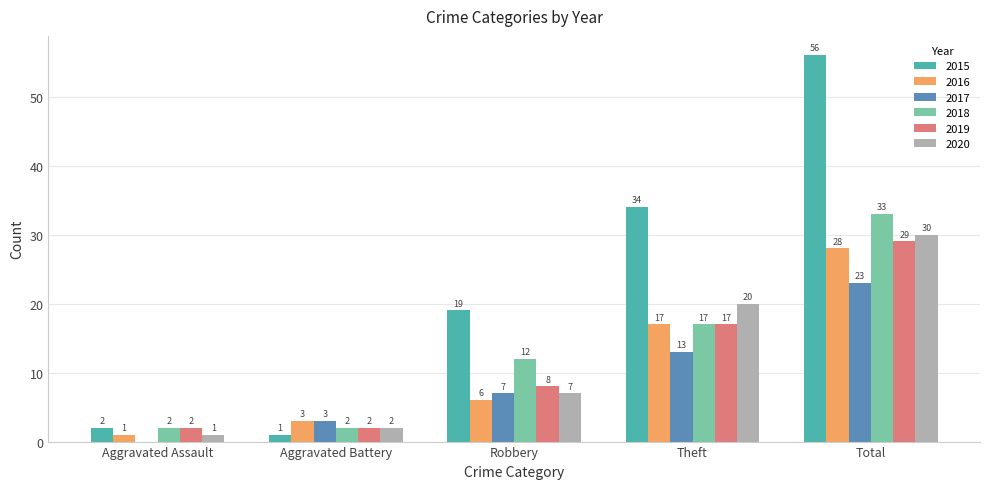

The 2020 series shows 13 at Total. True or false?

False